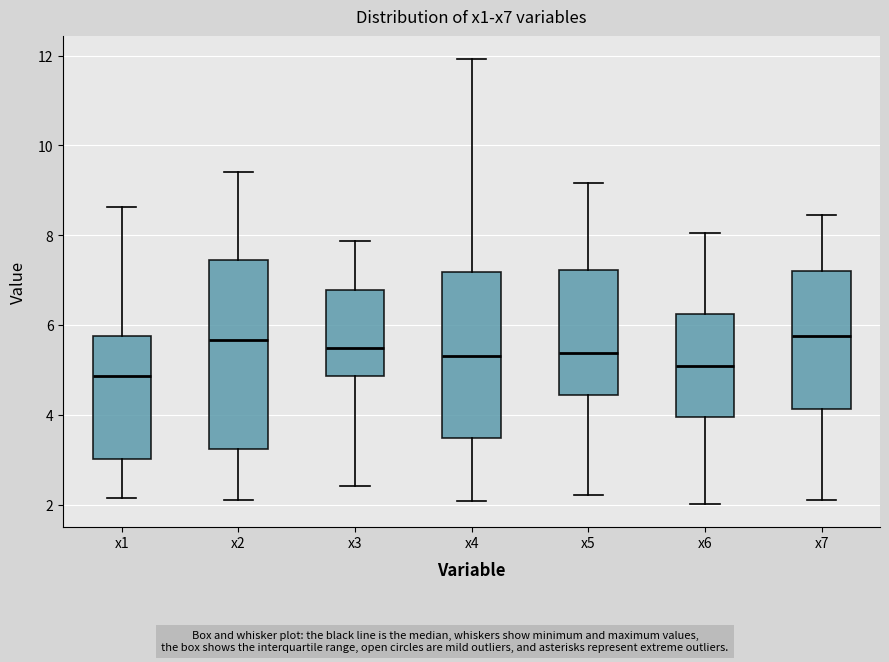

Reading left to right, read every box against the y-axis: the position of its median line, the range the box covers, and the ends of its whiskers. The values are not printed on the chart, so give them approximately, as read against the axis.

x1: median 4.8, box 3.0 to 5.8, whiskers 2.2 to 8.6
x2: median 5.6, box 3.2 to 7.4, whiskers 2.2 to 9.4
x3: median 5.4, box 4.8 to 6.8, whiskers 2.4 to 7.8
x4: median 5.4, box 3.4 to 7.2, whiskers 2.0 to 12.0
x5: median 5.4, box 4.4 to 7.2, whiskers 2.2 to 9.2
x6: median 5.0, box 4.0 to 6.2, whiskers 2.0 to 8.0
x7: median 5.8, box 4.2 to 7.2, whiskers 2.2 to 8.4